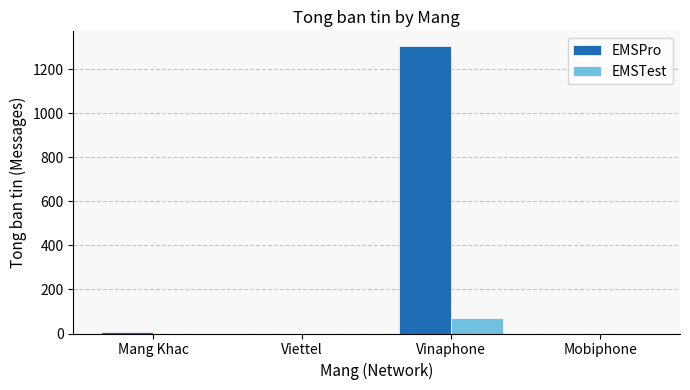

Are the bars grouped side by side (vs. stacked)?

Yes